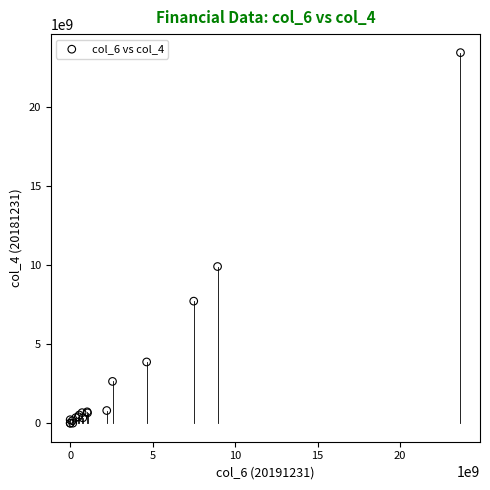

What Y value in the scatter plot is closest to 11736952607?

9925563259.6